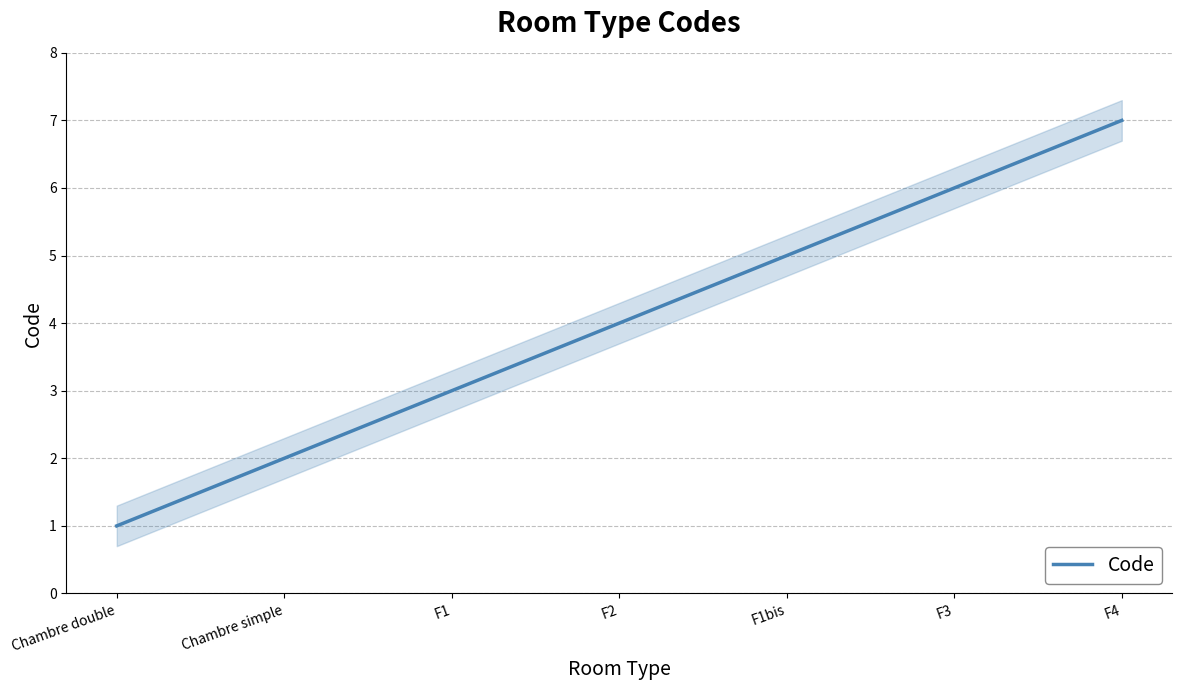

What is the ratio of the value at F1bis to the value at Chambre simple?

2.5